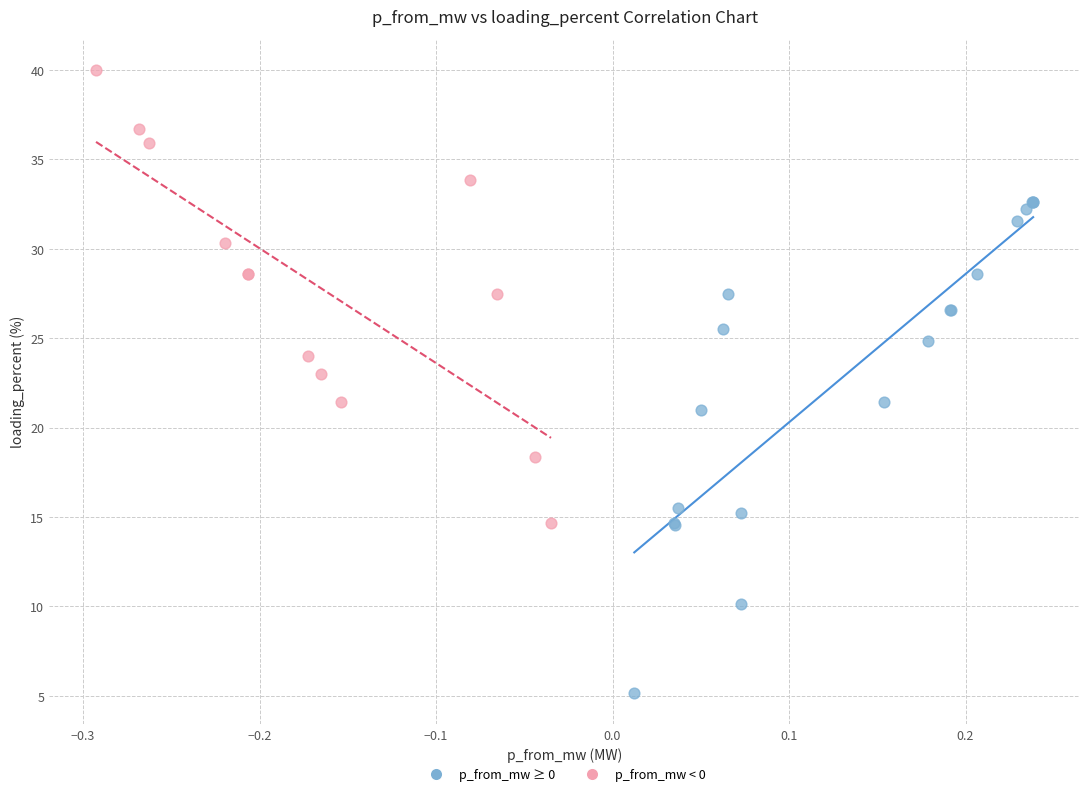

Which series contains the highest Y value?

p_from_mw < 0